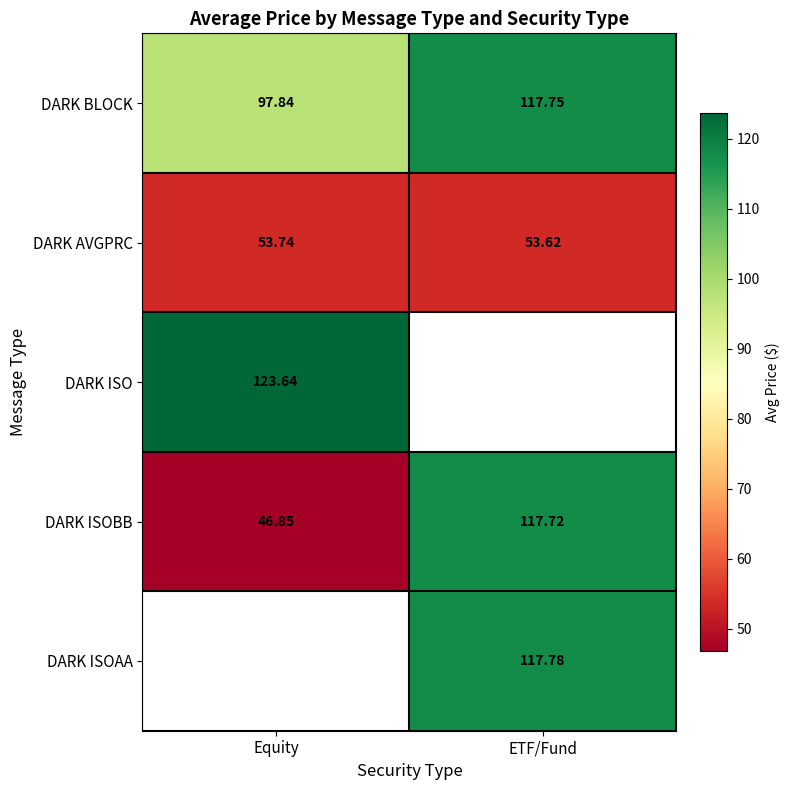

At which label is DARK AVGPRC closest to 53?

ETF/Fund